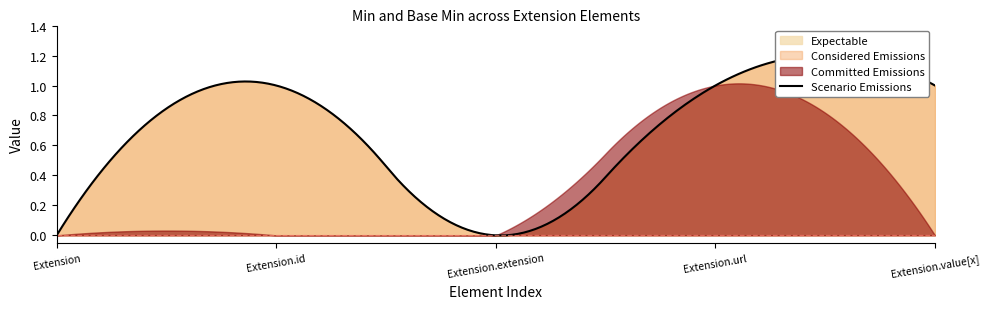

Which series has the largest range (max minus min)?

Considered Emissions